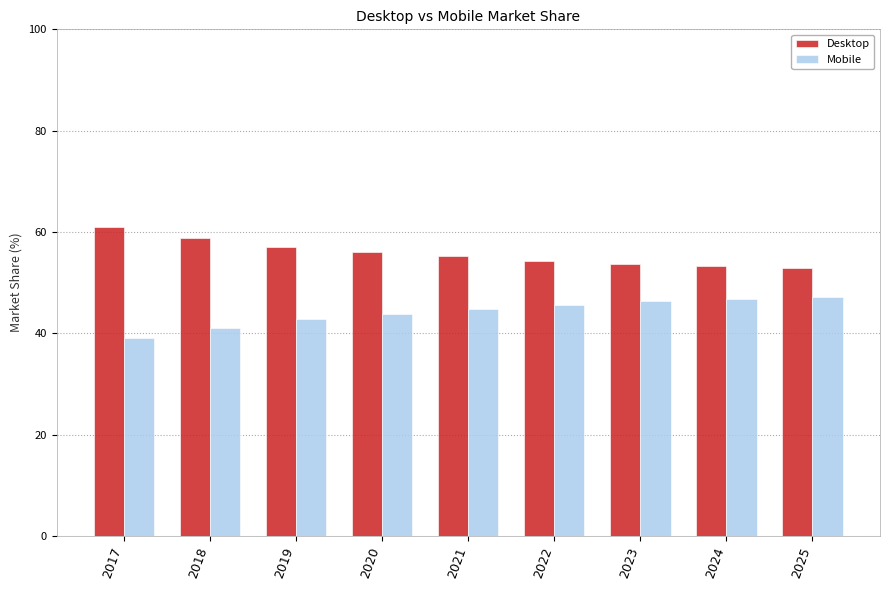

How many values in the Desktop series exceed 55?

5